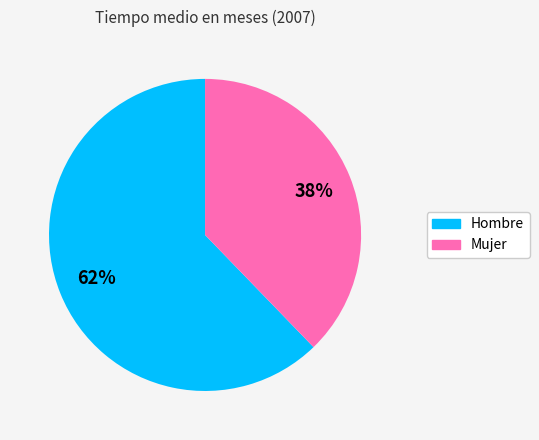

How many segments does this pie chart have?

2